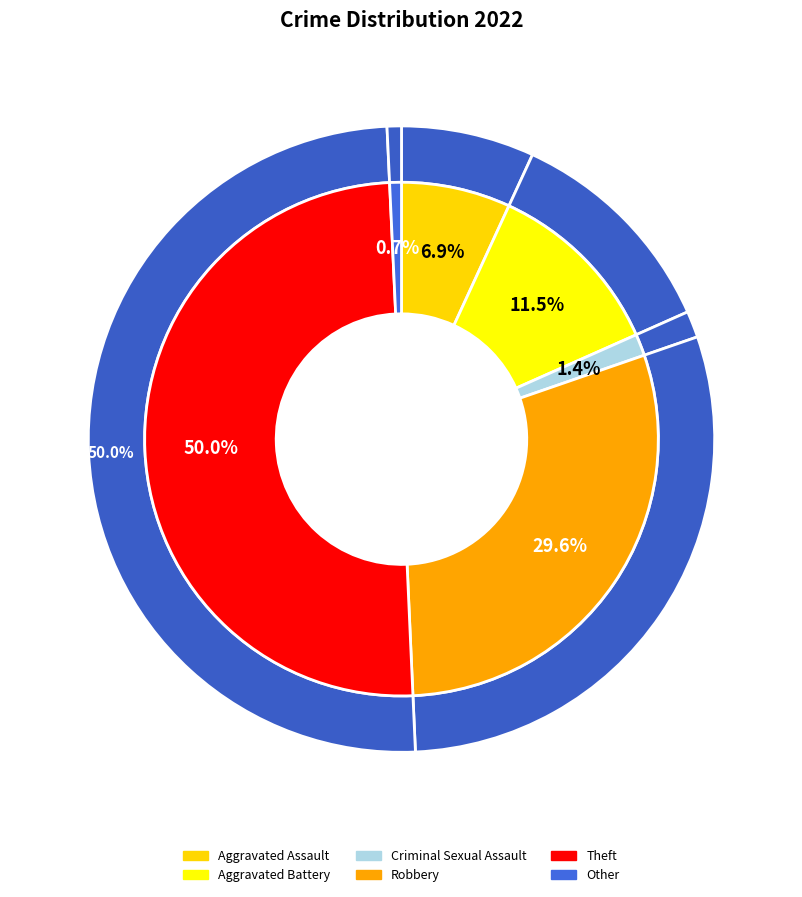

True or false: Criminal Sexual Assault accounts for 11% of the total.

False